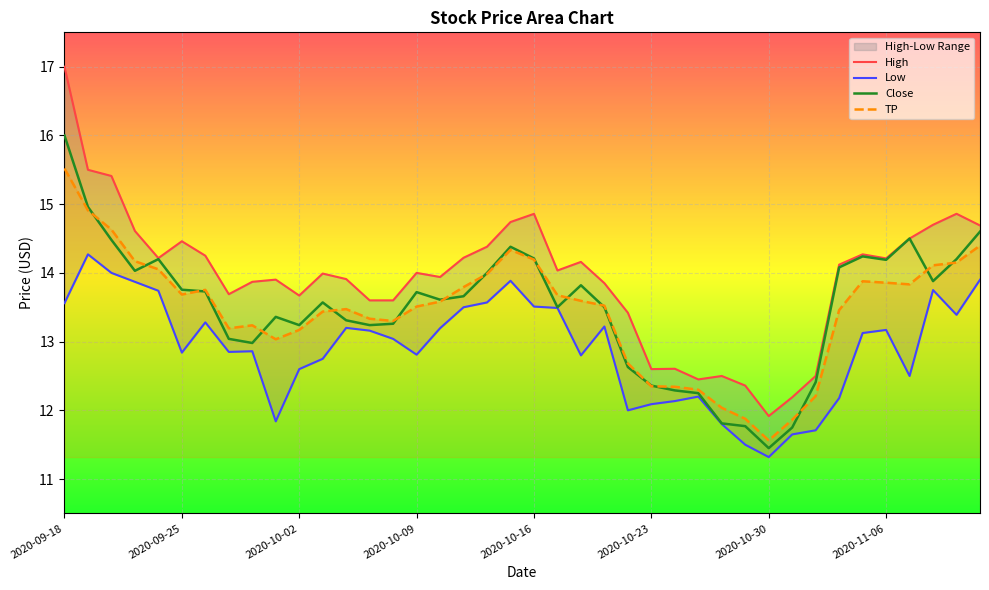

How many values in the TP series are below 13?

9